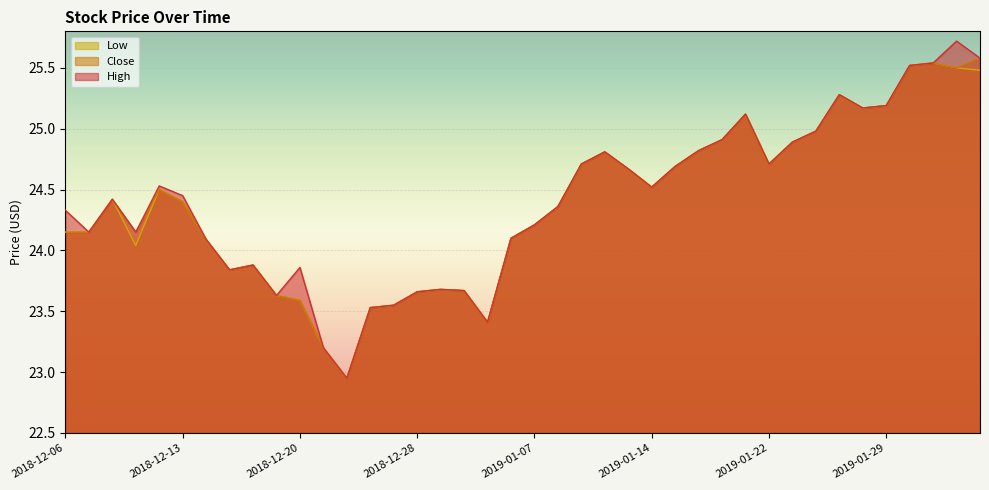

How many values in the High series exceed 24?

28